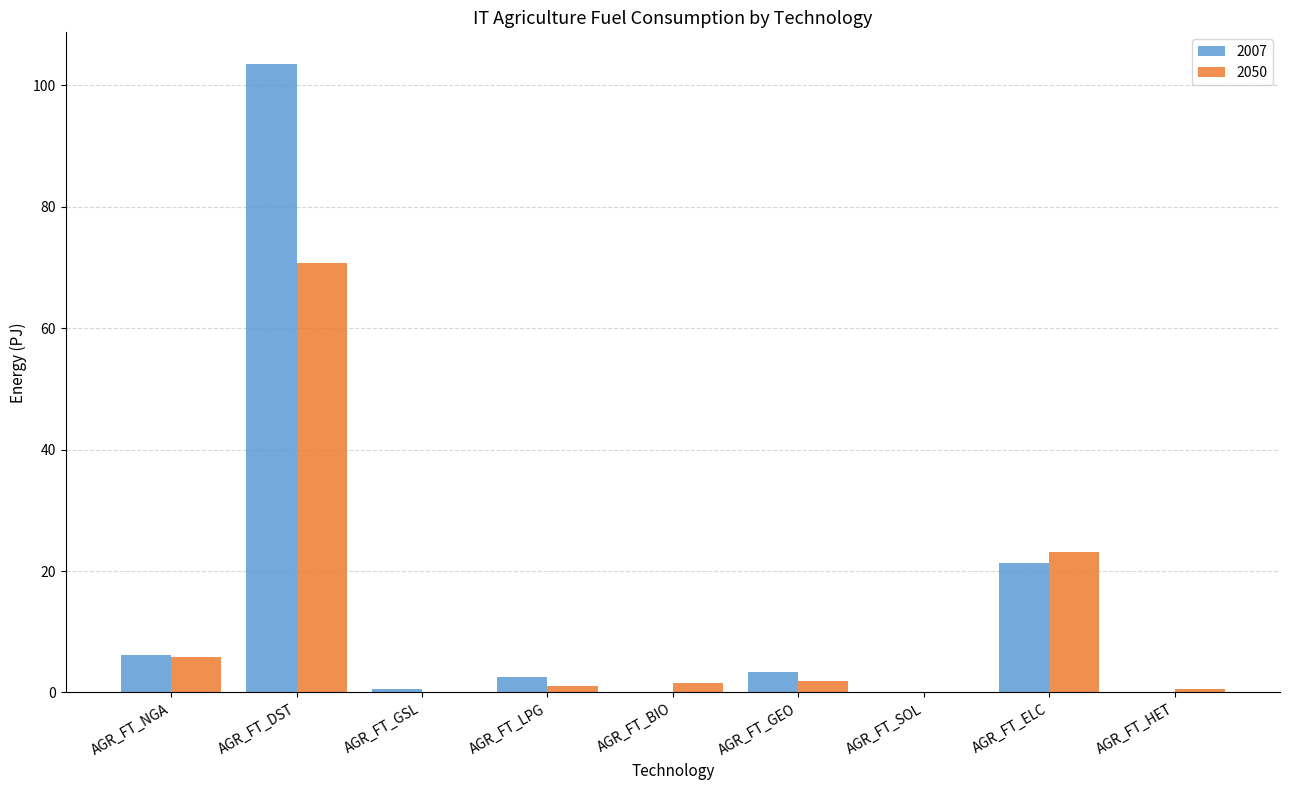

What is the sum of all 2007 values?

137.7